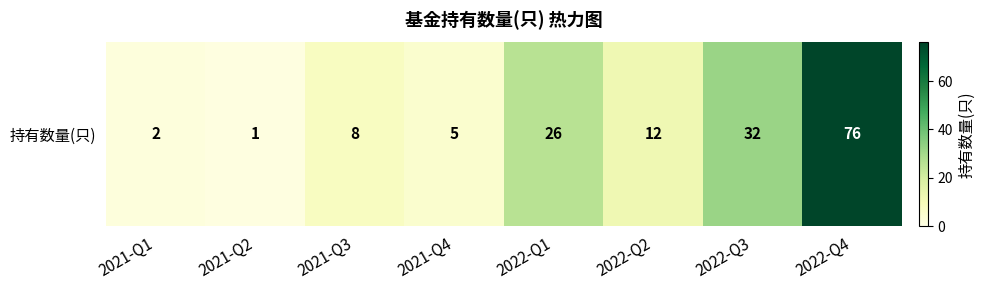

Reading left to right, extract all data points from this chart.

2021-Q1=2	2021-Q2=1	2021-Q3=8	2021-Q4=5	2022-Q1=26	2022-Q2=12	2022-Q3=32	2022-Q4=76